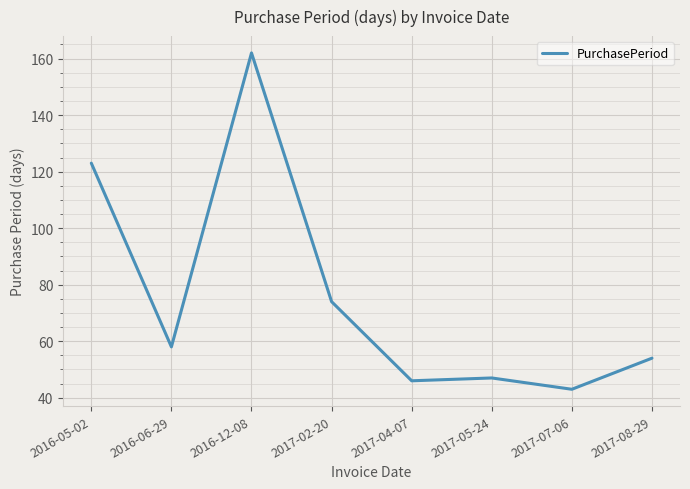

The value at 2017-08-29 is 84. True or false?

False